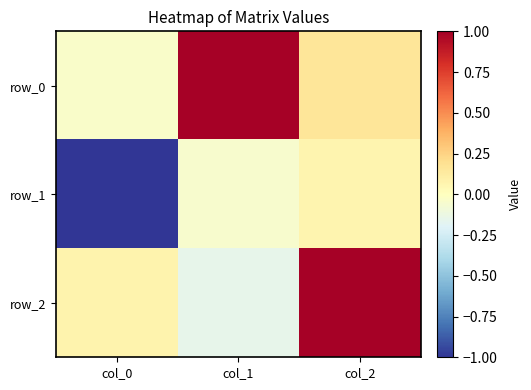

Which has a higher value, col_1 or col_0?

col_1